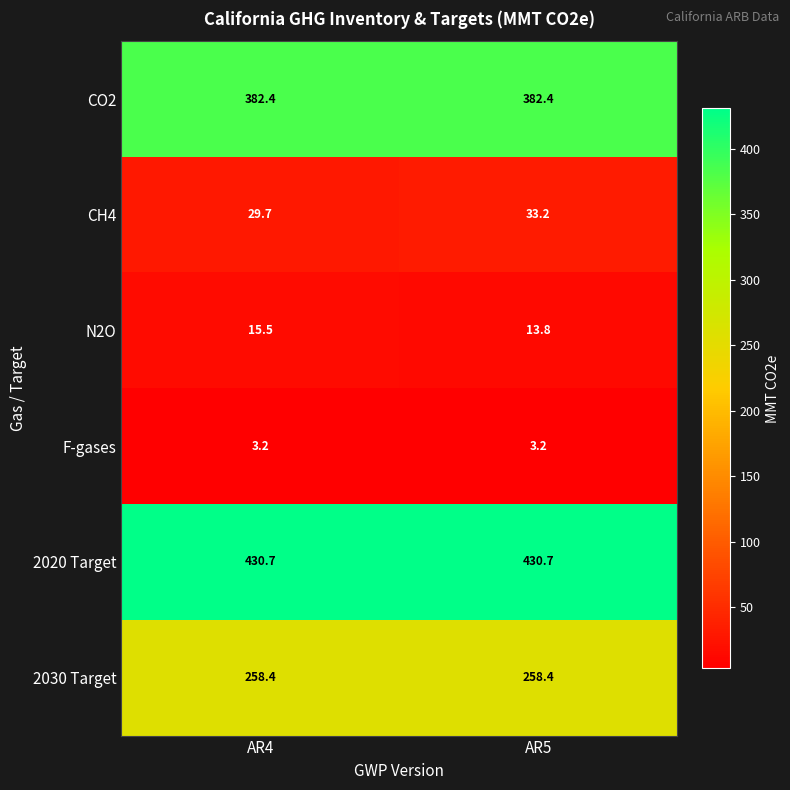

Reading left to right, list all the values displayed in this chart.

CO2: AR4=382.4	AR5=382.4
CH4: AR4=29.7	AR5=33.2
N2O: AR4=15.5	AR5=13.8
F-gases: AR4=3.2	AR5=3.2
2020 Target: AR4=430.7	AR5=430.7
2030 Target: AR4=258.4	AR5=258.4